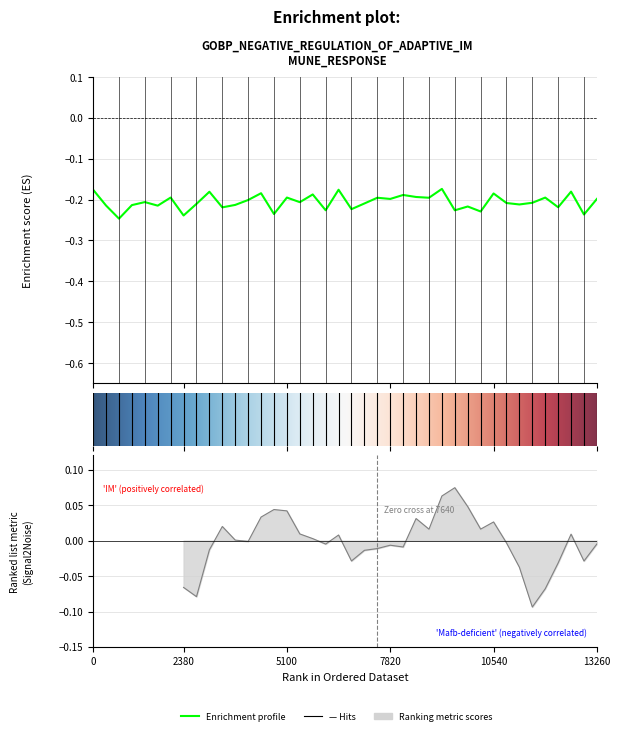

How many lines are shown in the chart?

1